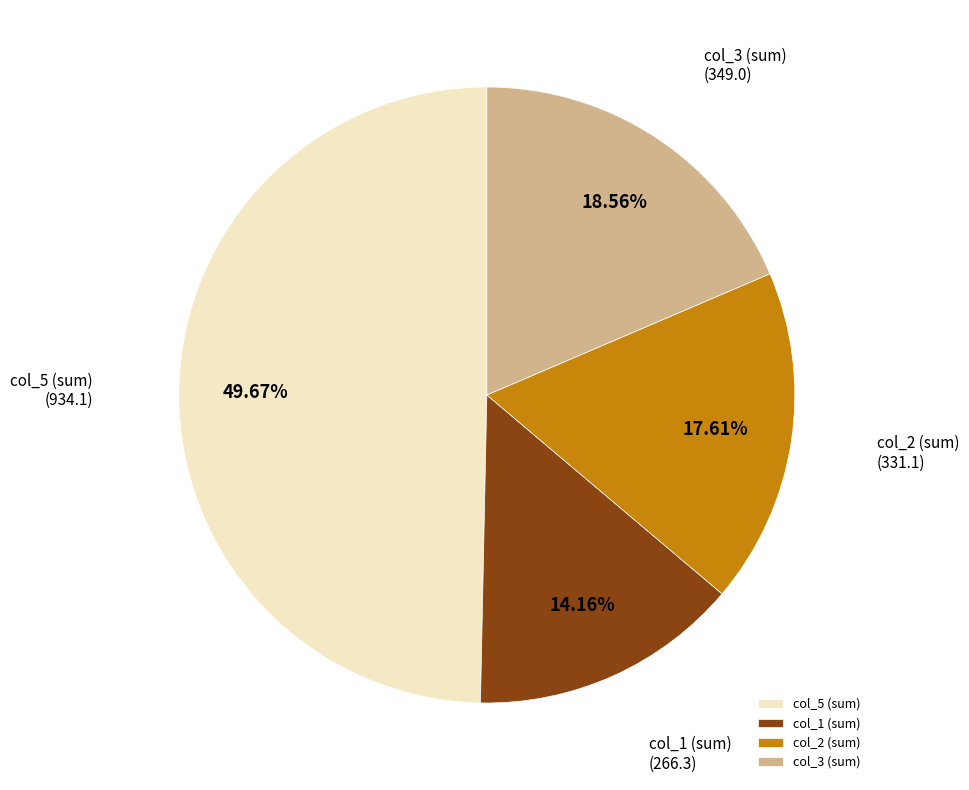

Rank the categories by value from lowest to highest.

col_1 (sum), col_2 (sum), col_3 (sum), col_5 (sum)